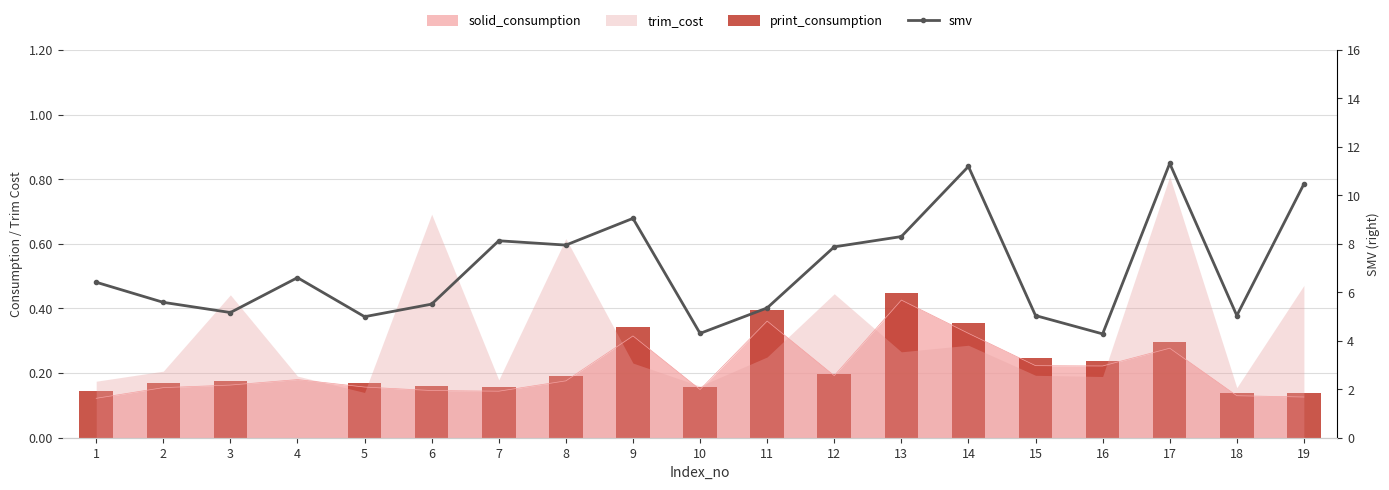

Between 2 and 8, which is larger?

8